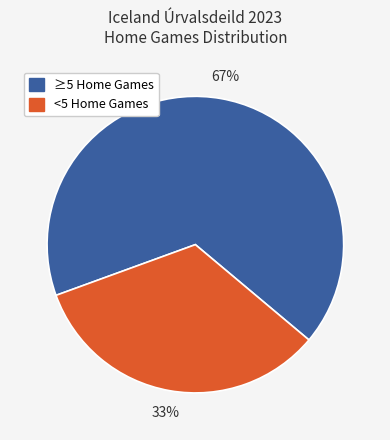

To the nearest percent, what is the average slice percentage?

50%